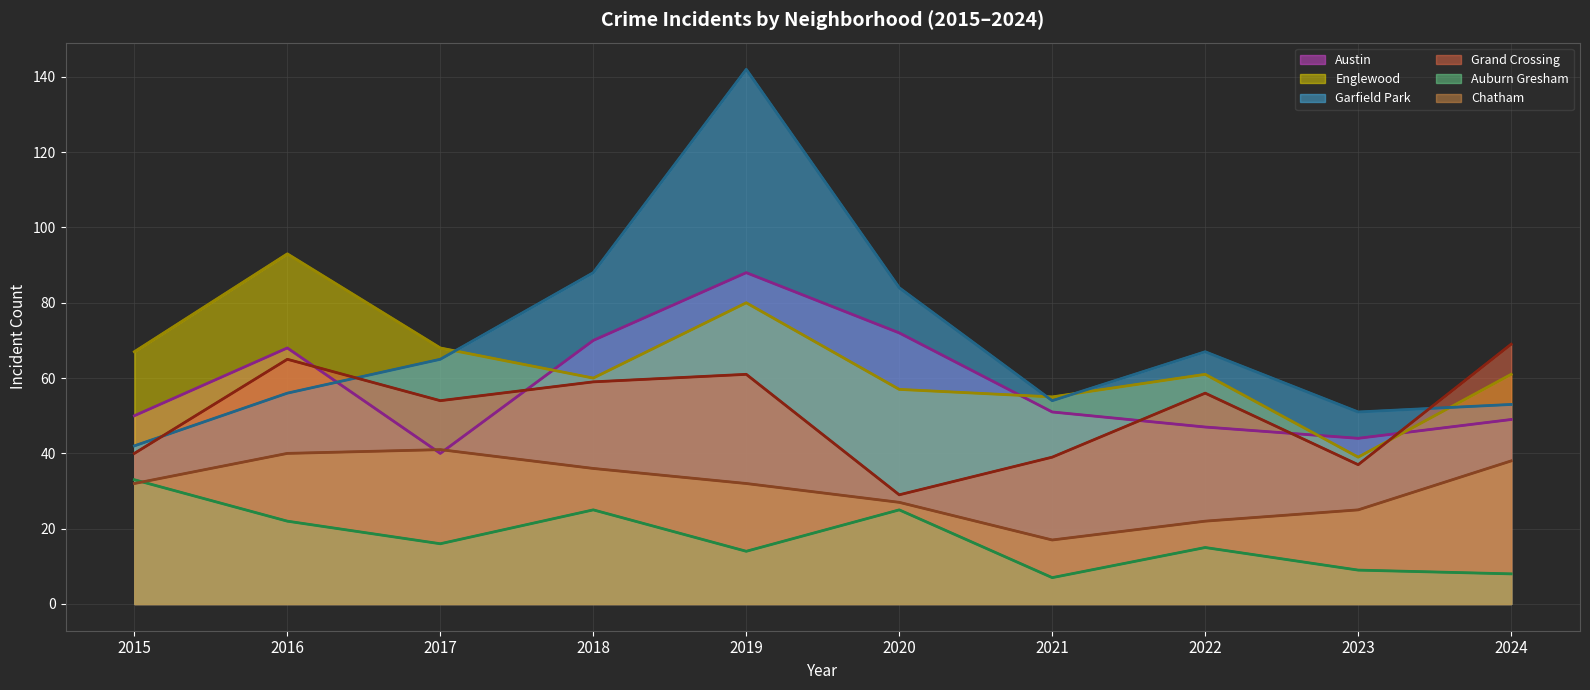

What is the total value across all series at 2015?

264